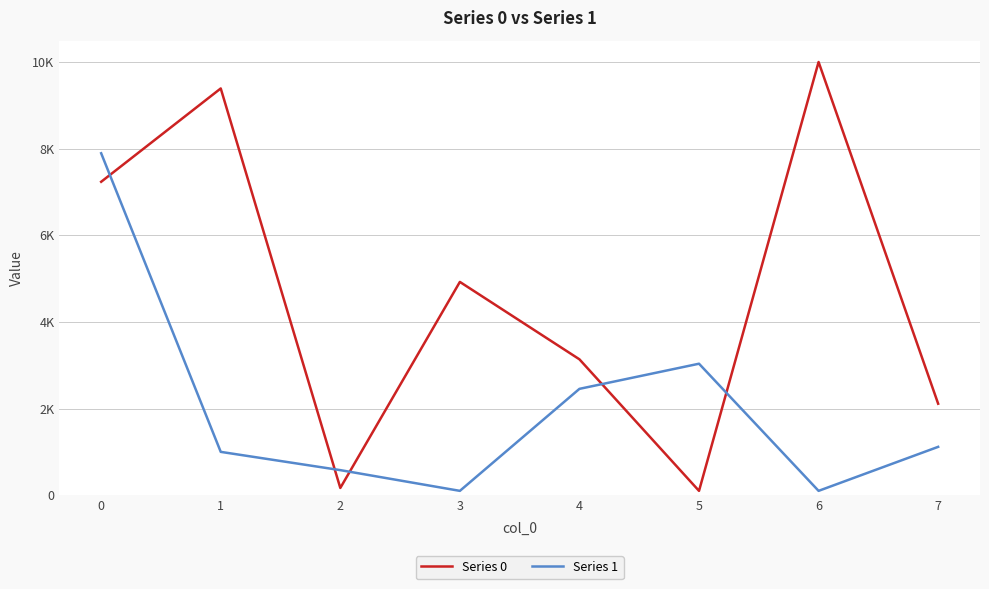

What is the sum of the Series 0 values at 7 and 5?

2211.8